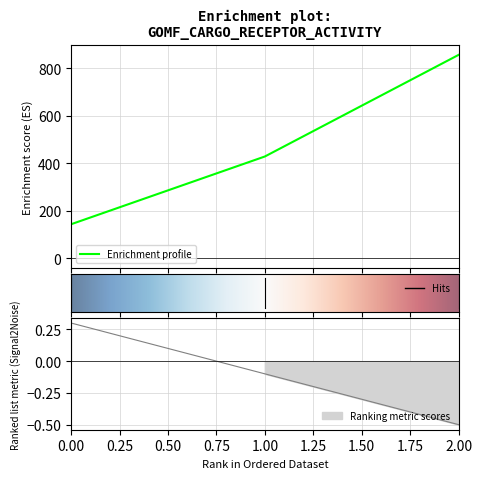

Approximately how many times larger is the value at 1 compared to 0?

3.0